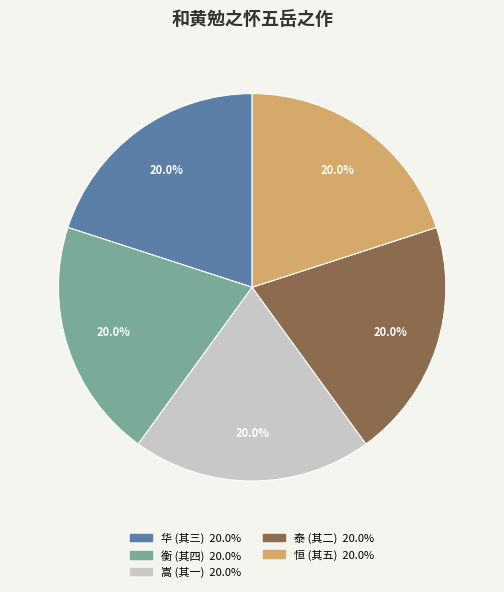

How many segments does this pie chart have?

5